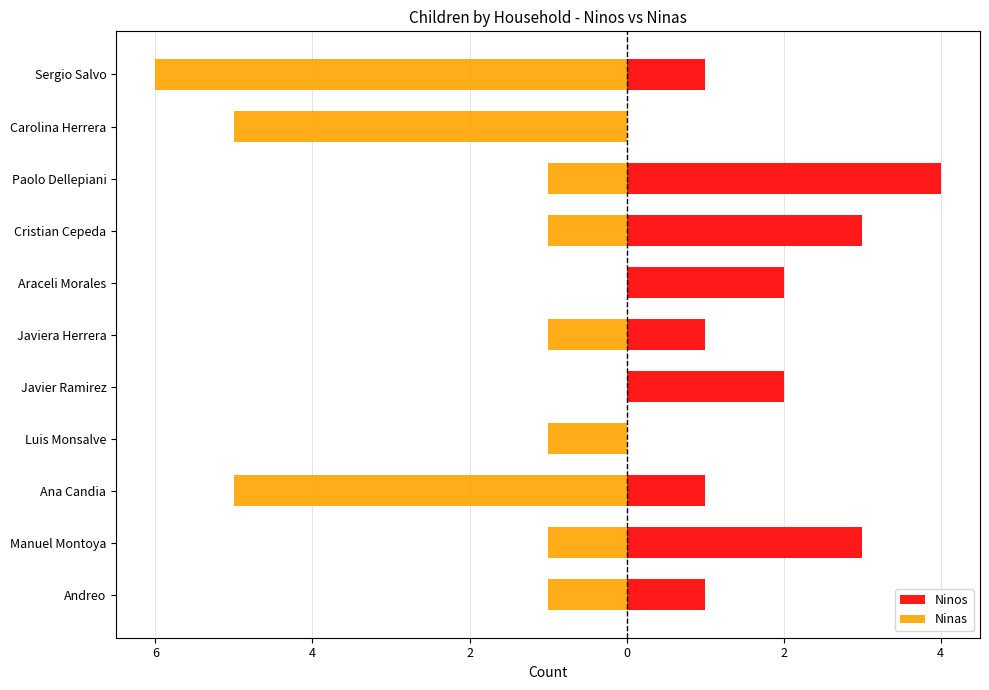

Are the bars horizontal?

Yes